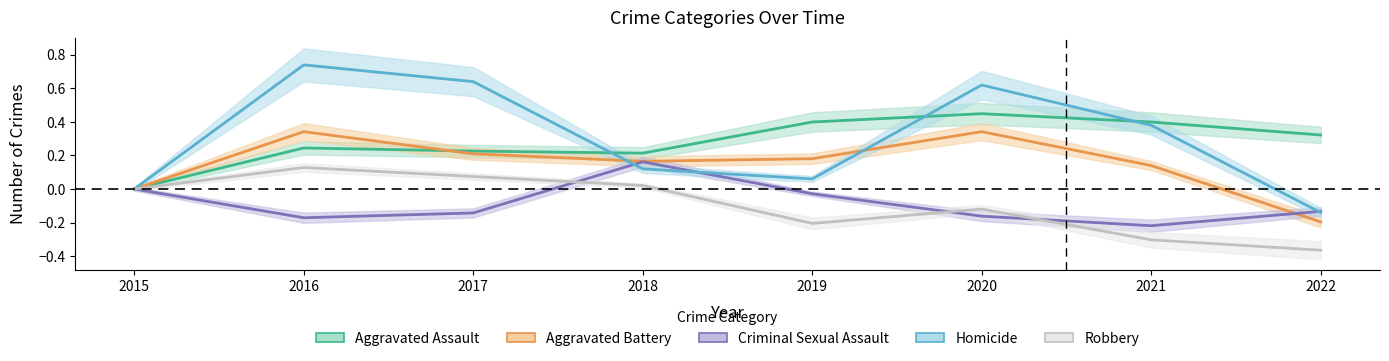

Does the chart display data point markers on the line(s)?

No